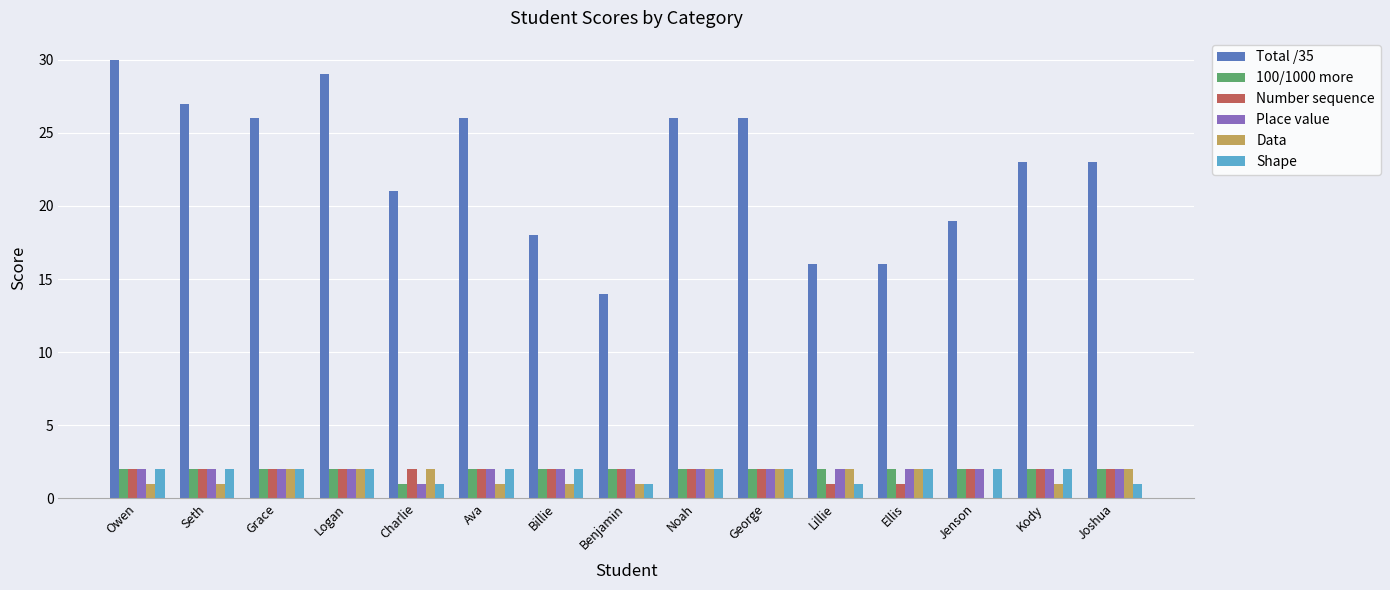

Which series has the largest total across all categories?

Total /35